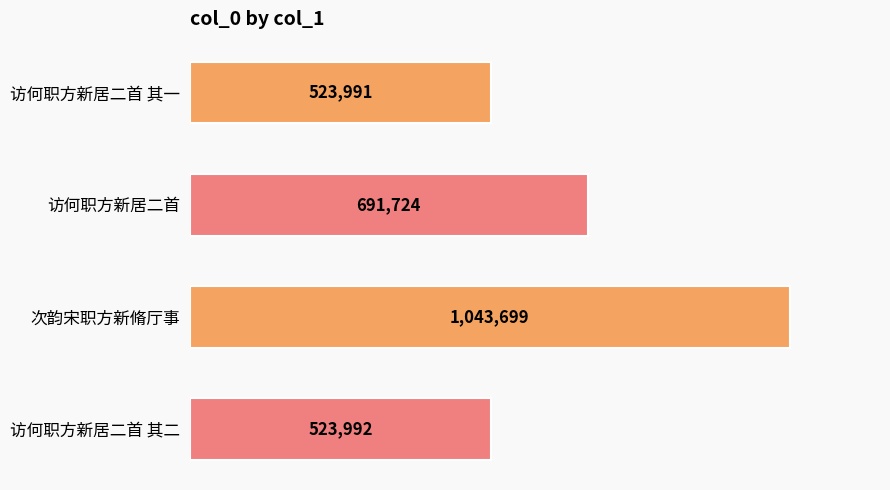

Does the chart contain any negative values?

No